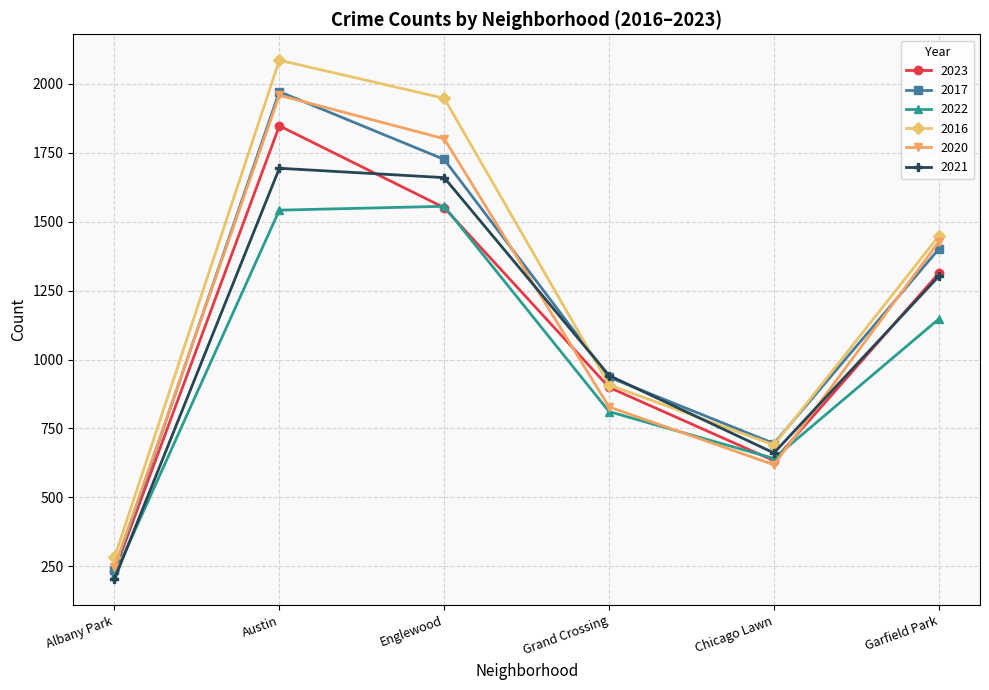

How many lines are shown in the chart?

6